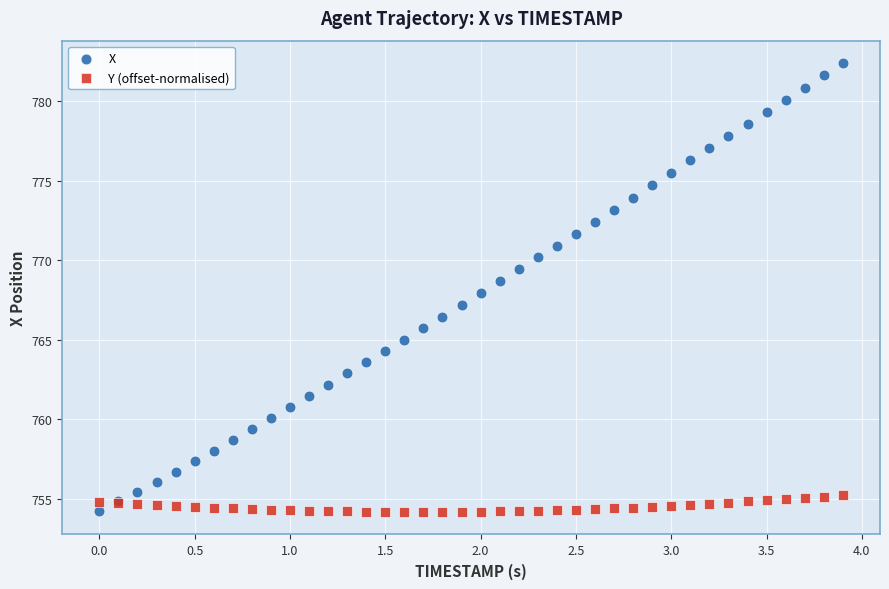

Which series has the largest Y range (max minus min)?

X